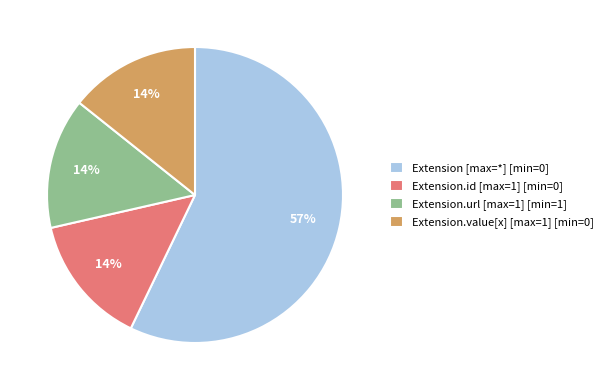

Which slice is the largest?

Extension [max=*] [min=0]